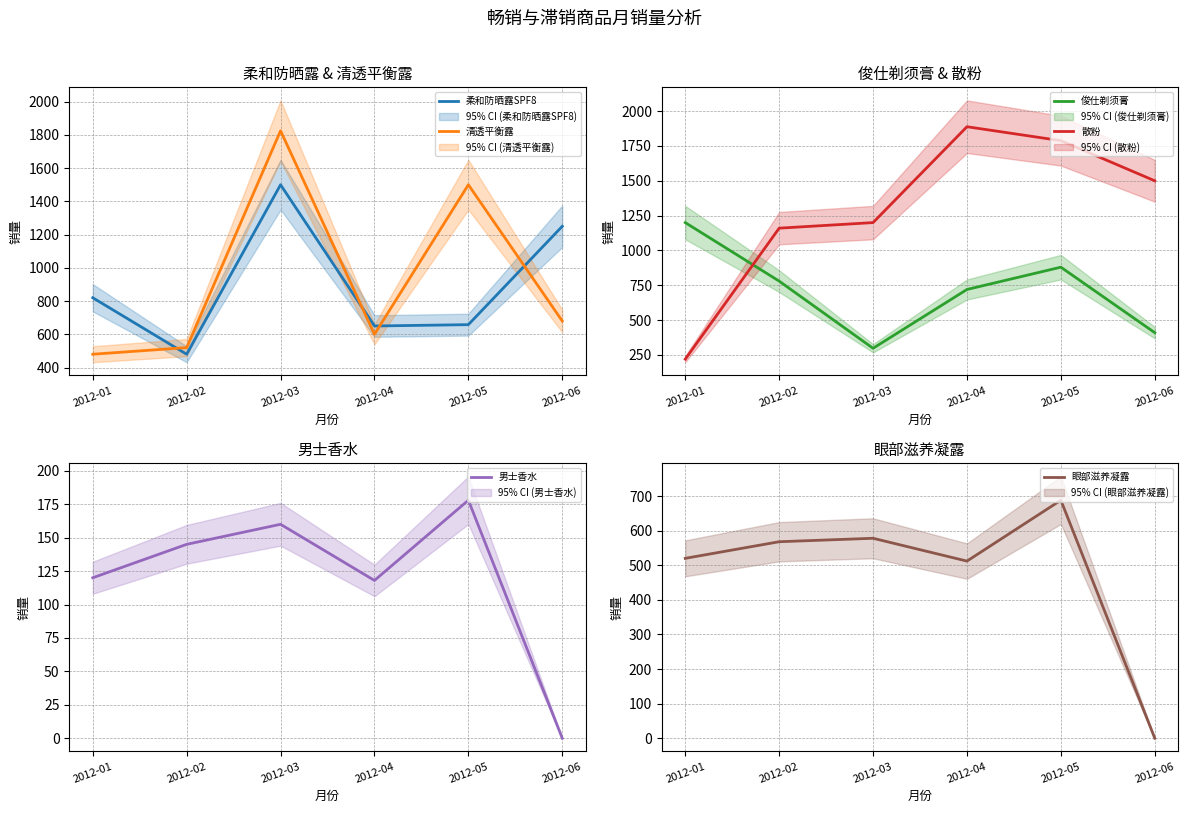

True or false: 柔和防晒露SPF8 has more than 1 interior local peaks.

False